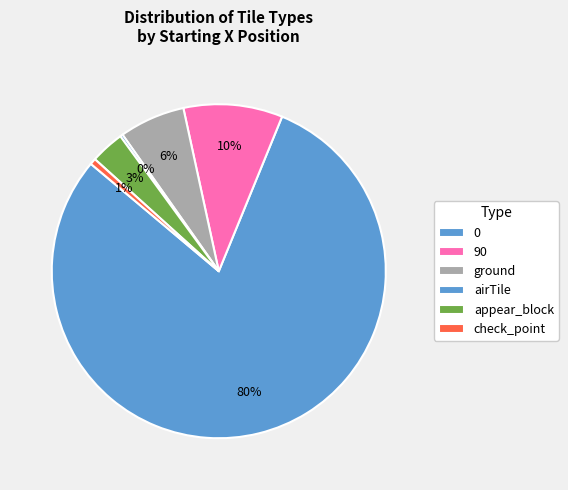

To the nearest percent, what is the difference between the largest and smallest slice percentages?

80%